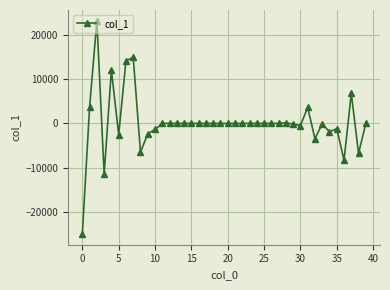

What is the difference between the maximum and second lowest values?

34556.8